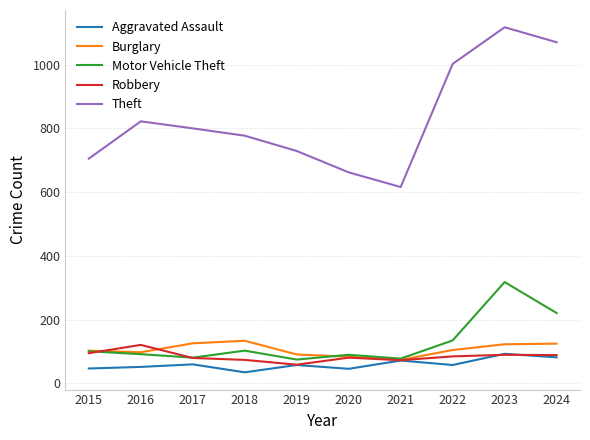

The value of Motor Vehicle Theft at 2023 is 318. True or false?

True